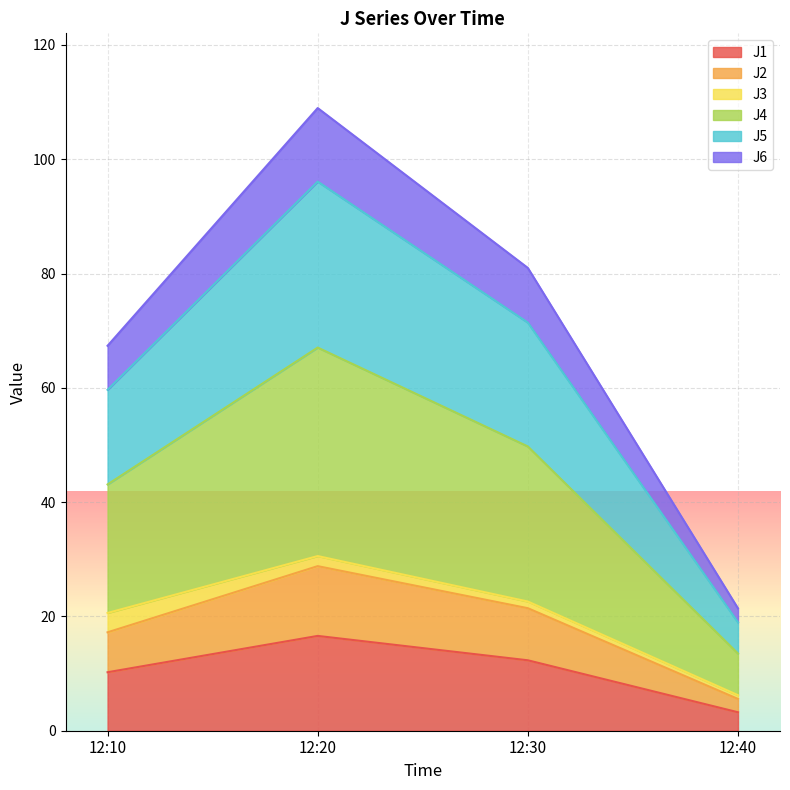

At which label does J1 reach its peak?

12:20